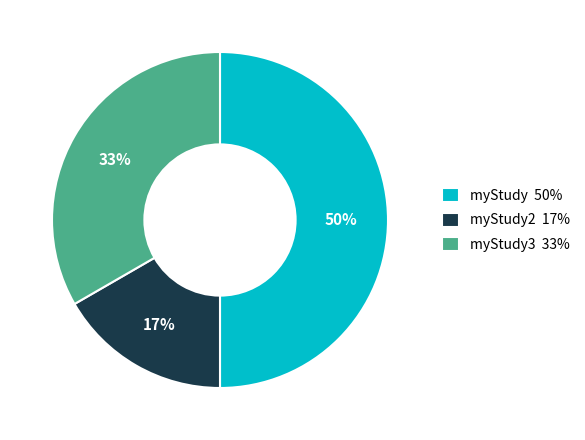

Which category has the biggest portion of the pie?

myStudy 50%